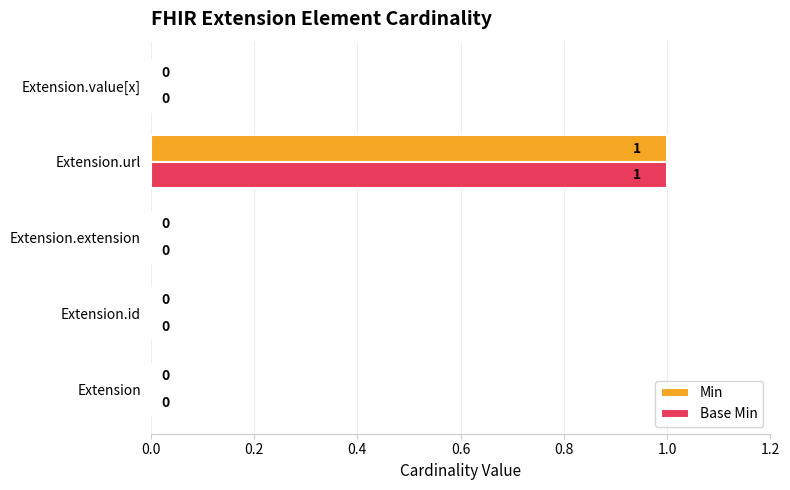

Is it true that Min equals 1 at Extension.url?

True